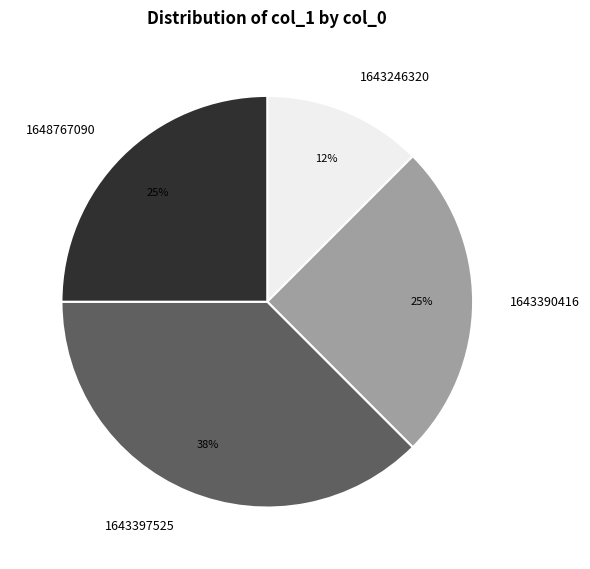

To the nearest percent, what portion does 1648767090 represent?

25%